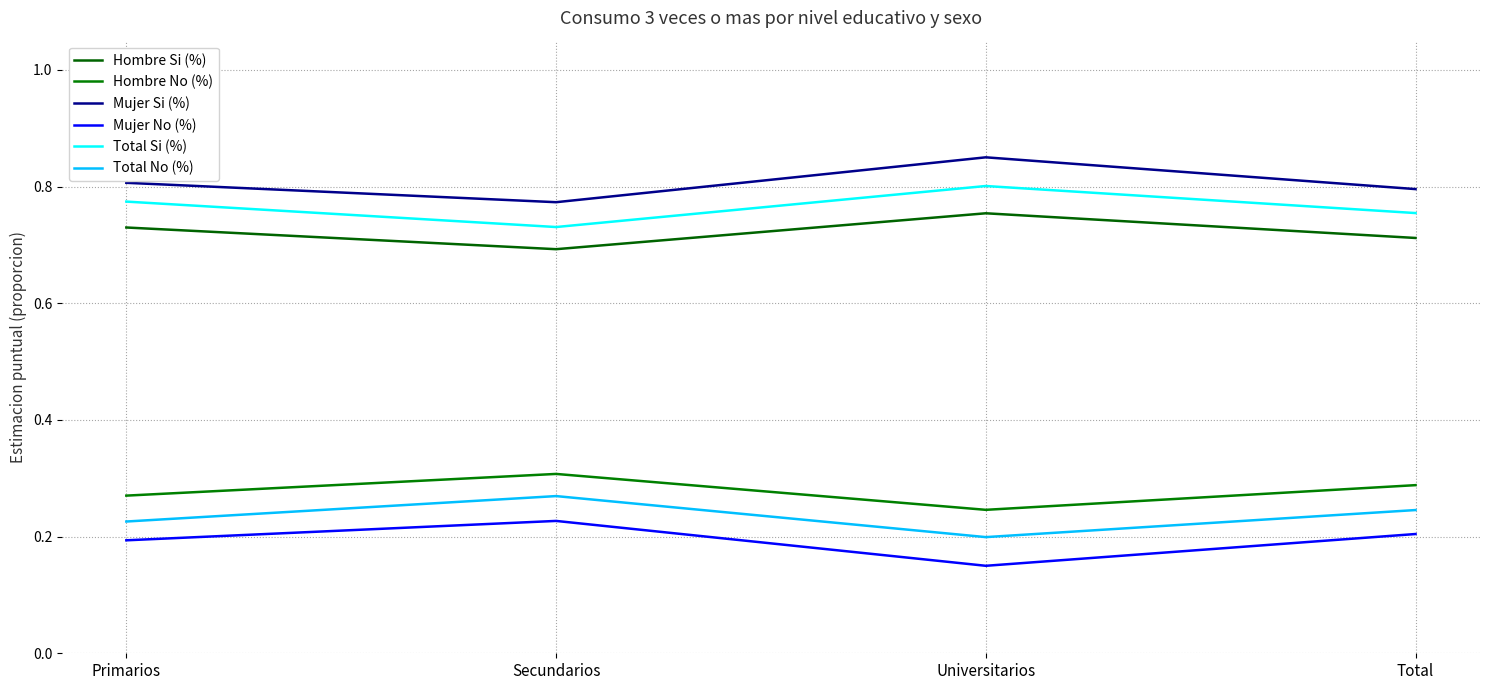

What position from the left is Total?

4